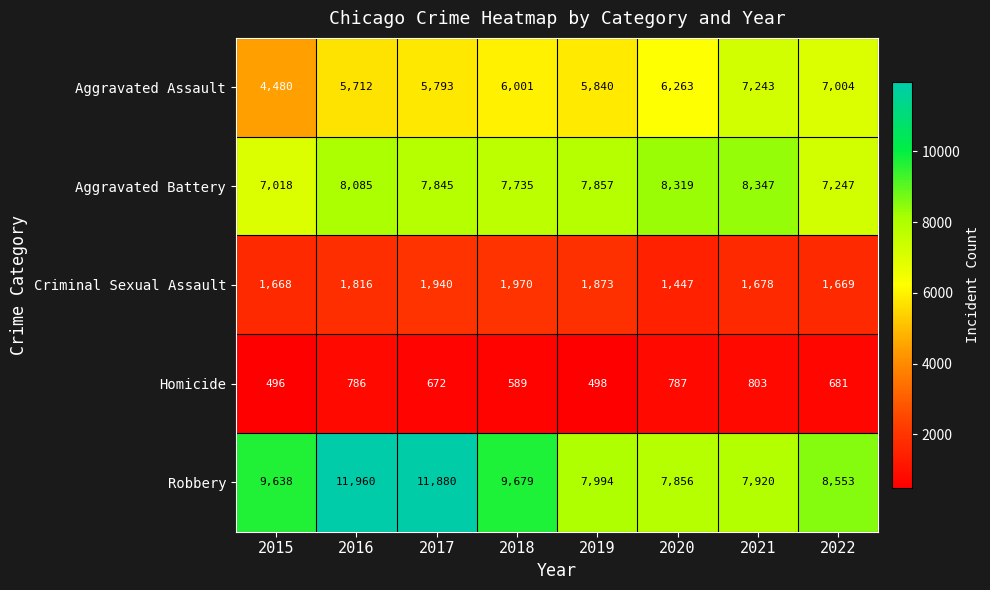

At which label does Aggravated Assault reach its peak?

2021